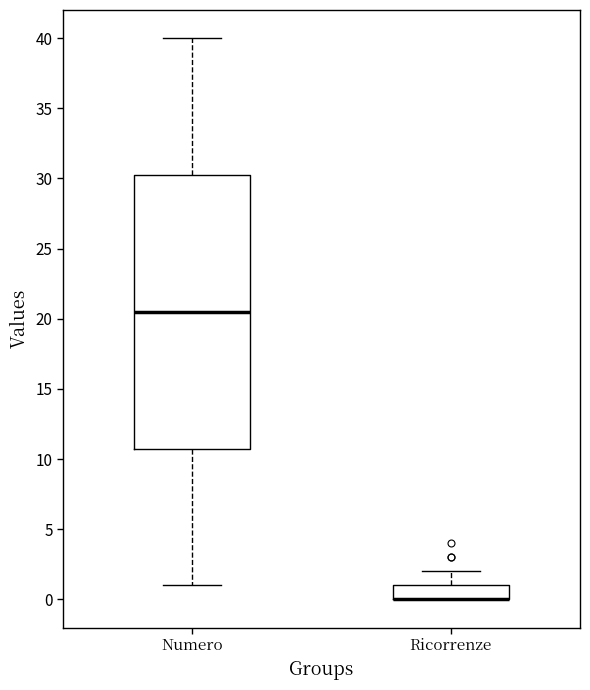

Reading left to right, transcribe this box plot: for each box, give where its median line is, the range the box spans, and where its two whiskers end, as read against the y-axis. The values are not printed on the chart, so give them approximately, as read against the axis.

Numero: median 20.5, box 11.0 to 30.5, whiskers 1.0 to 40.0
Ricorrenze: median 0.0 (drawn on the box's lower edge), box 0.0 to 1.0, whiskers 0.0 to 2.0